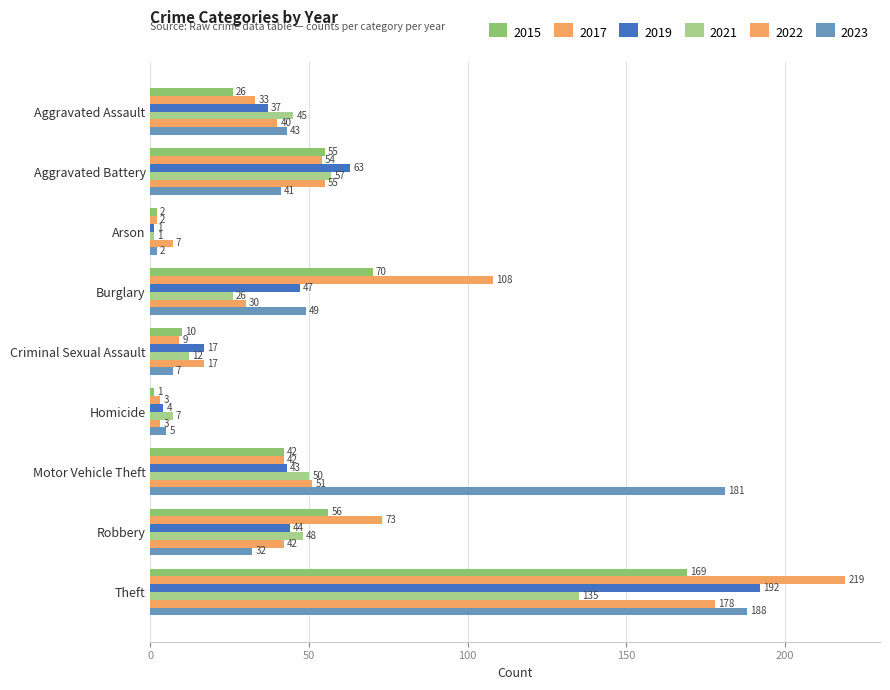

At which label does 2019 first exceed 43?

Aggravated Battery